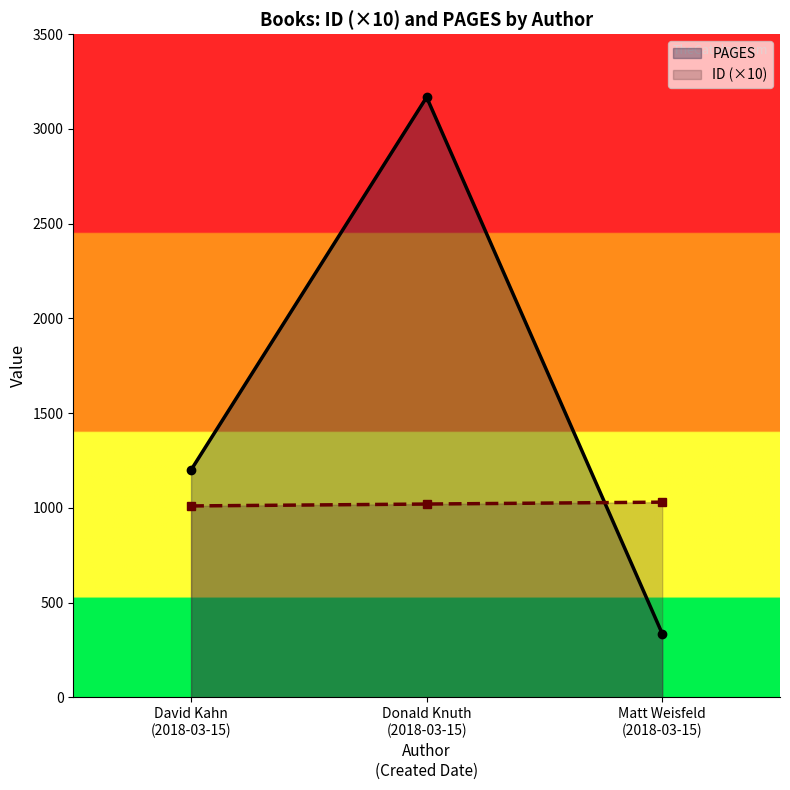

List the series in order of their overall mean, lowest first.

ID (×10), PAGES